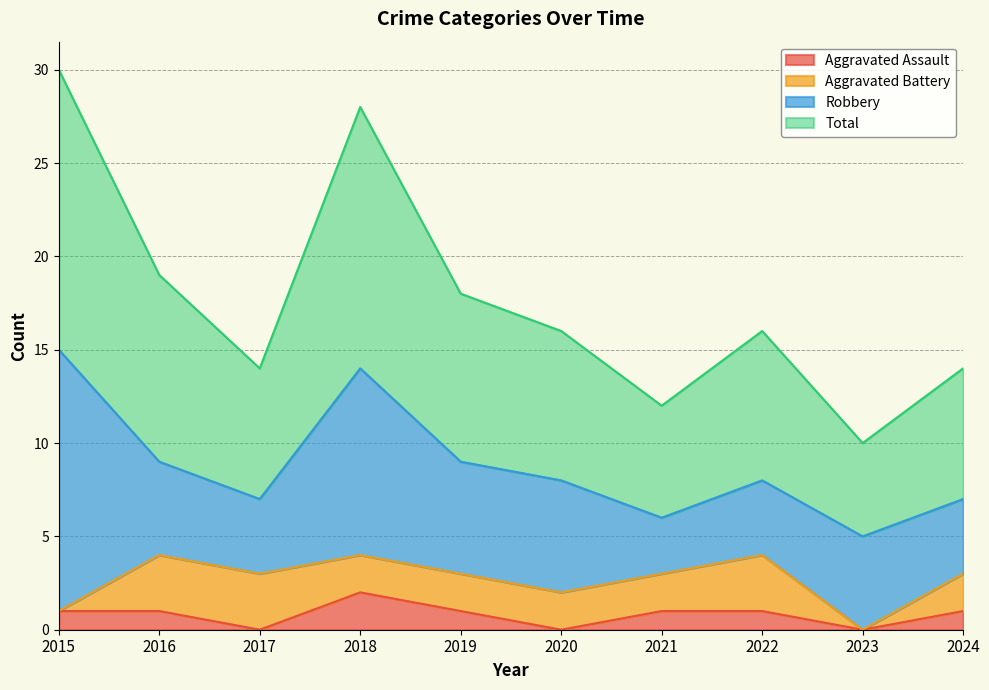

How many values in the Total series exceed 16?

4